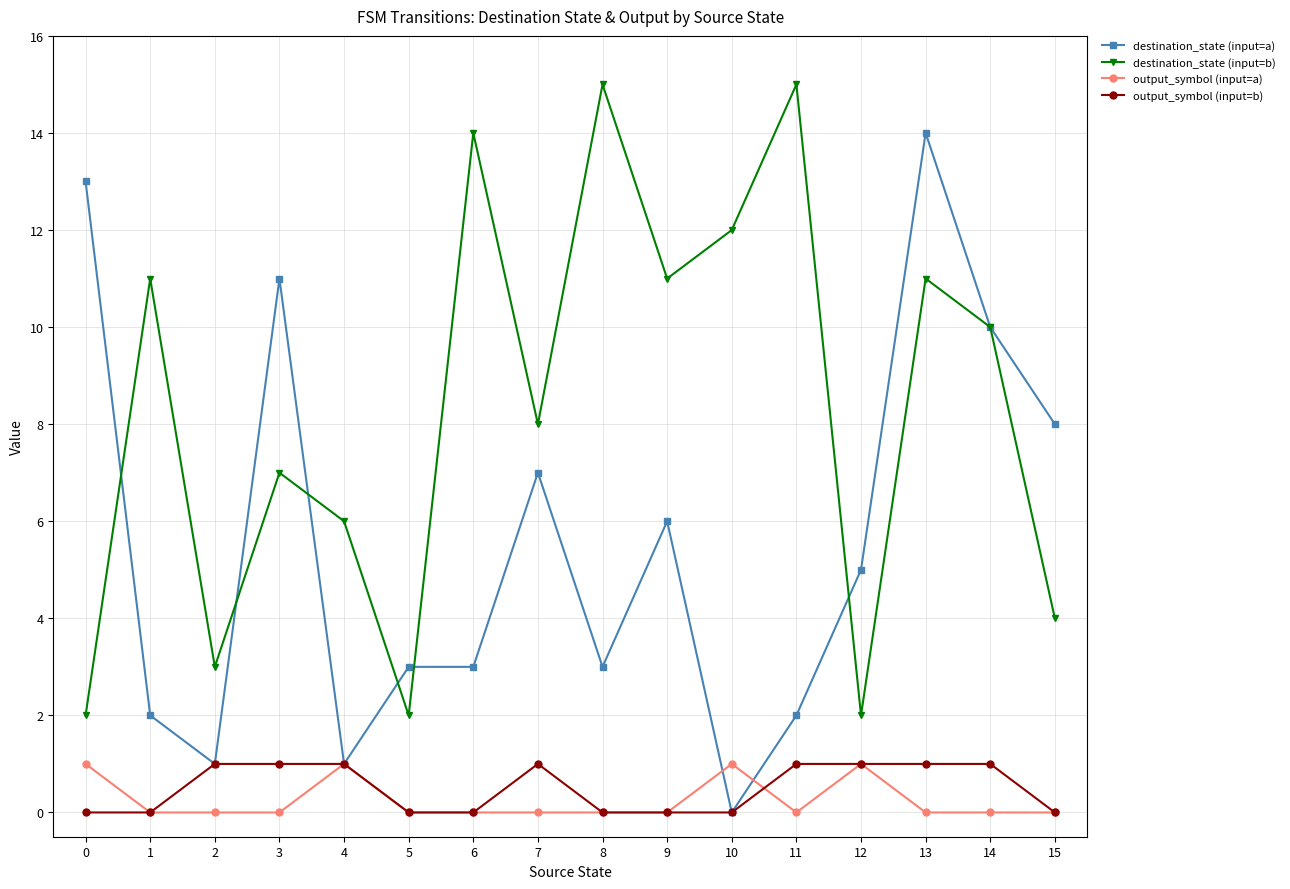

True or false: output_symbol (input=b) and destination_state (input=b) intersect in this chart.

False